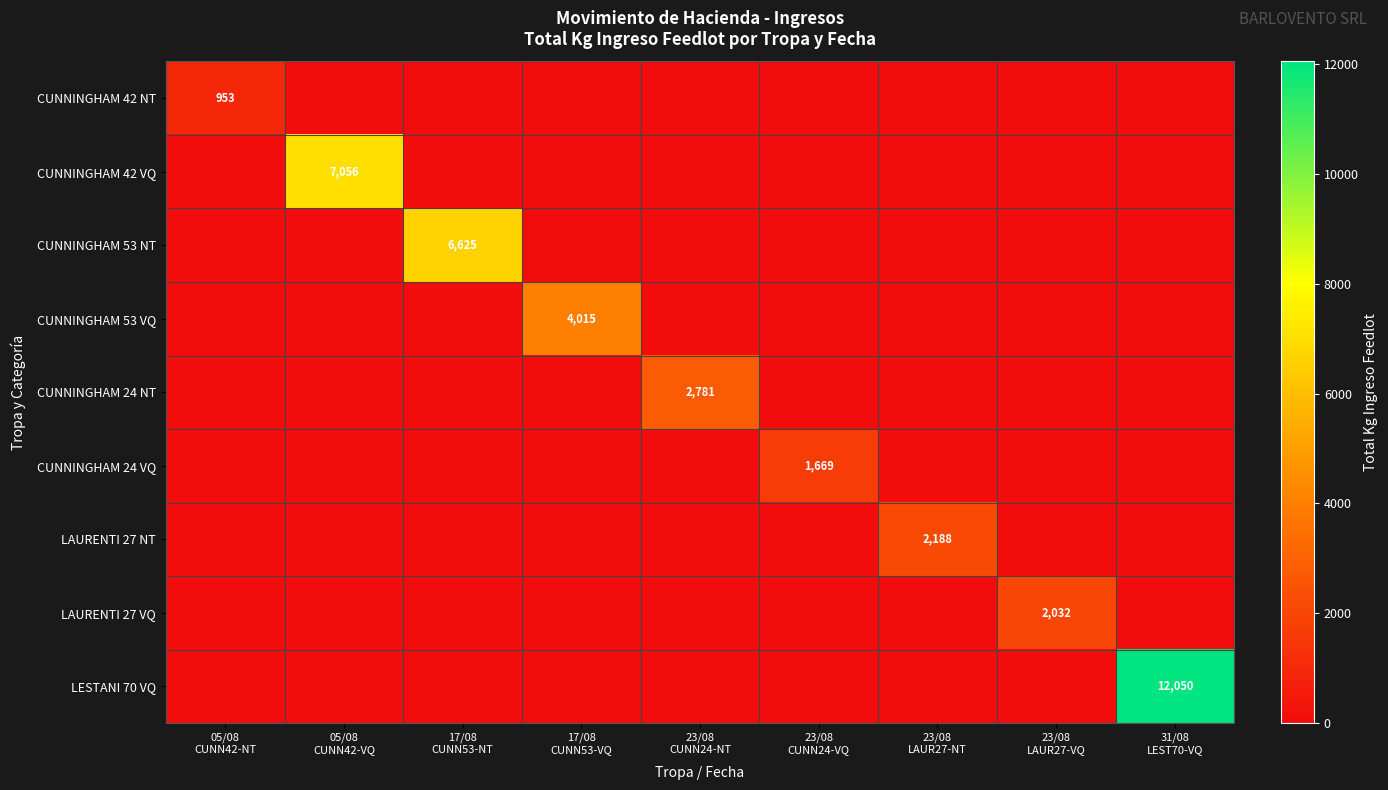

What is the difference between the maximum and minimum values in the CUNNINGHAM 42 VQ series?

7056